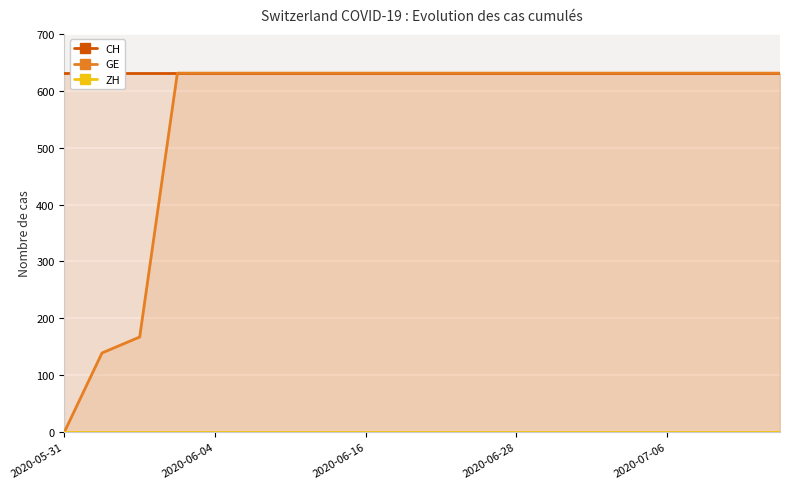

Which series has the largest total across all categories?

CH